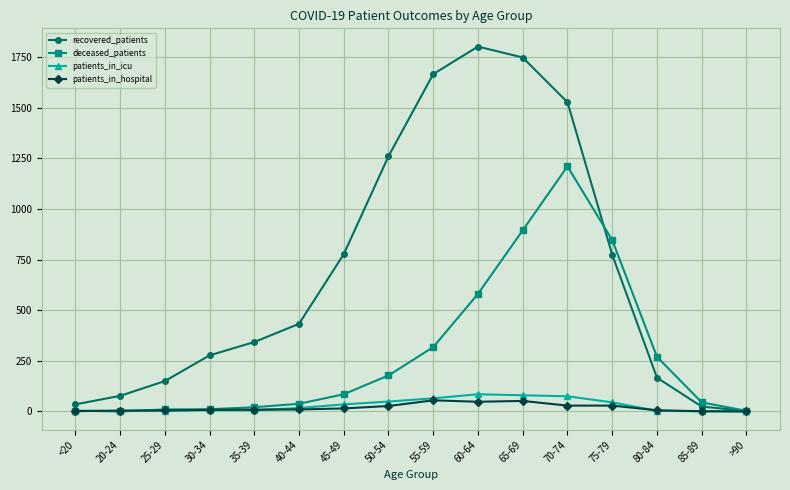

What is the difference between the maximum and minimum values in the deceased_patients series?

1211